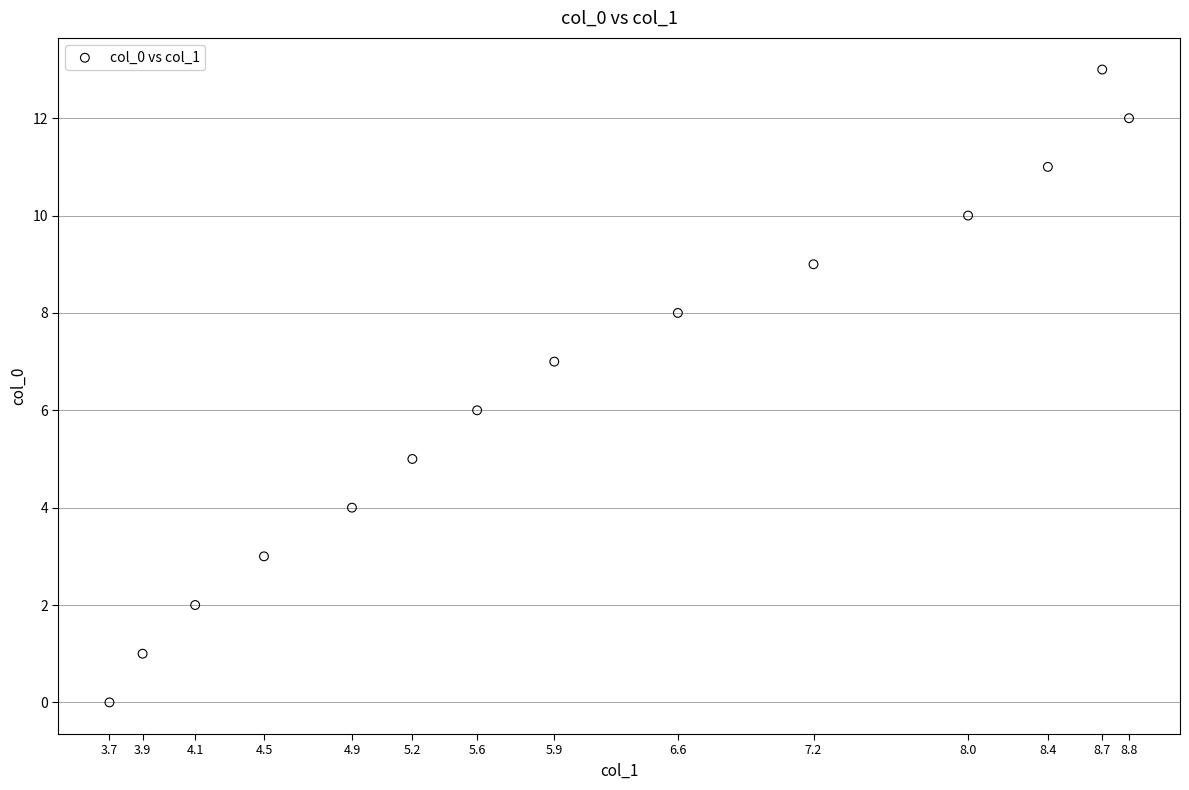

What is the range of Y values (max minus min)?

13